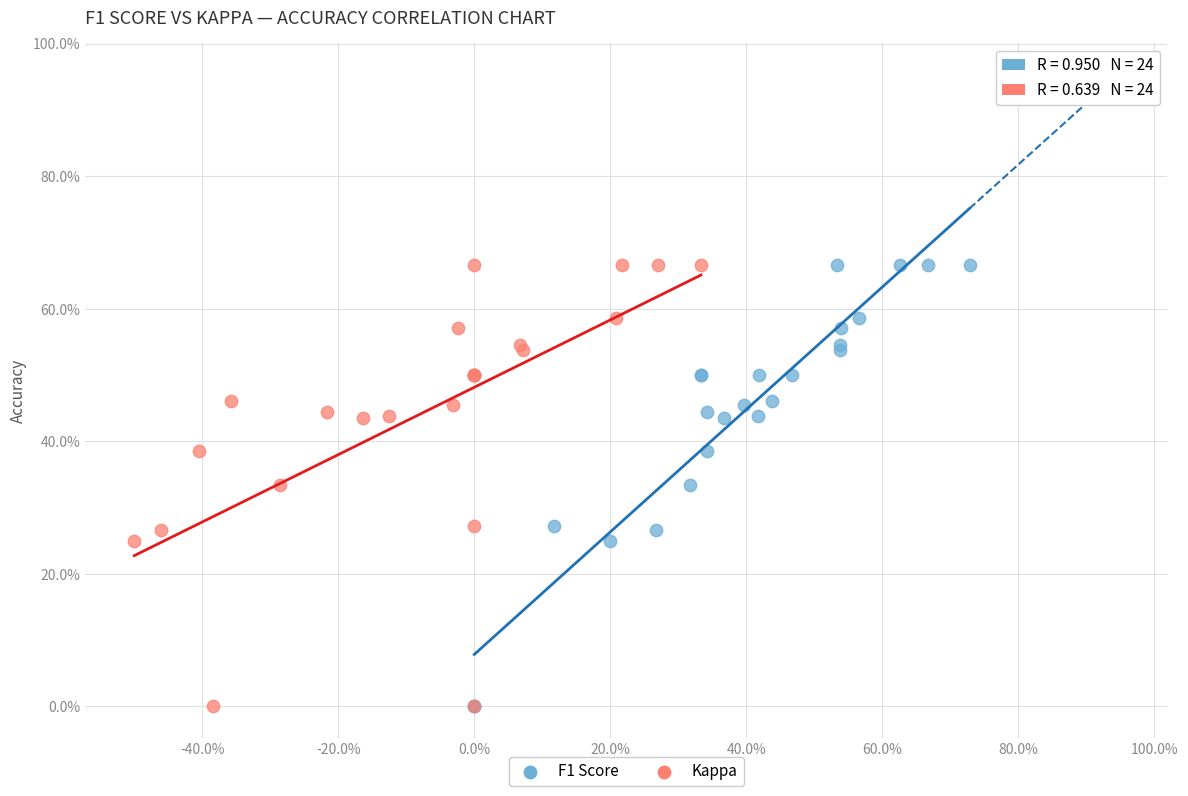

What are all the series names shown in the legend?

F1 Score, Kappa